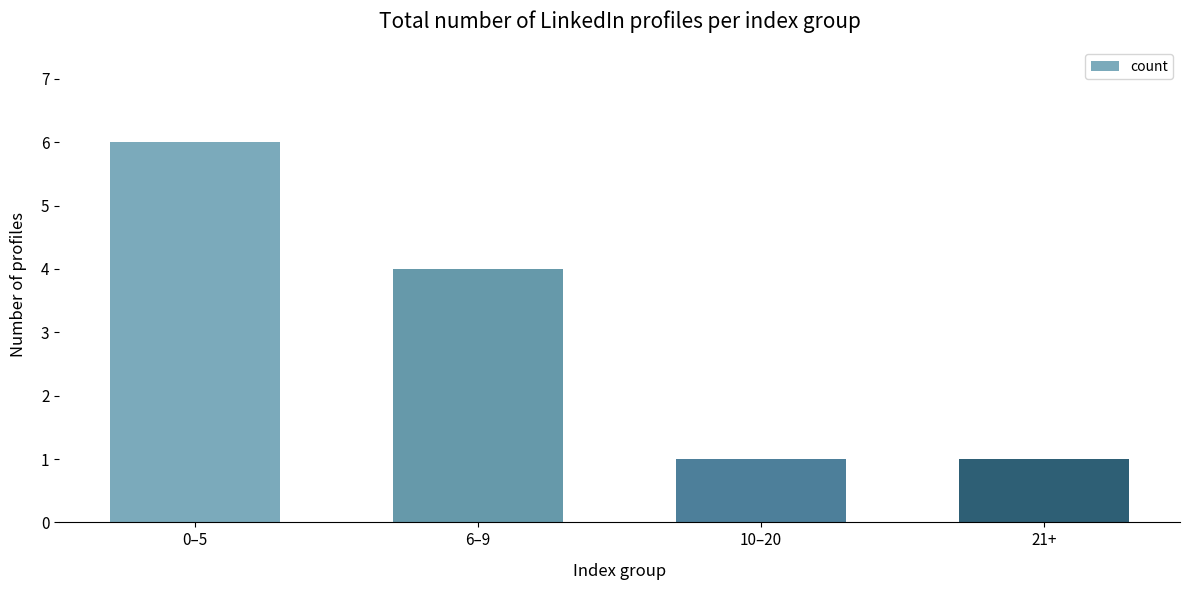

What is the change in value from 0–5 to 6–9?

-2